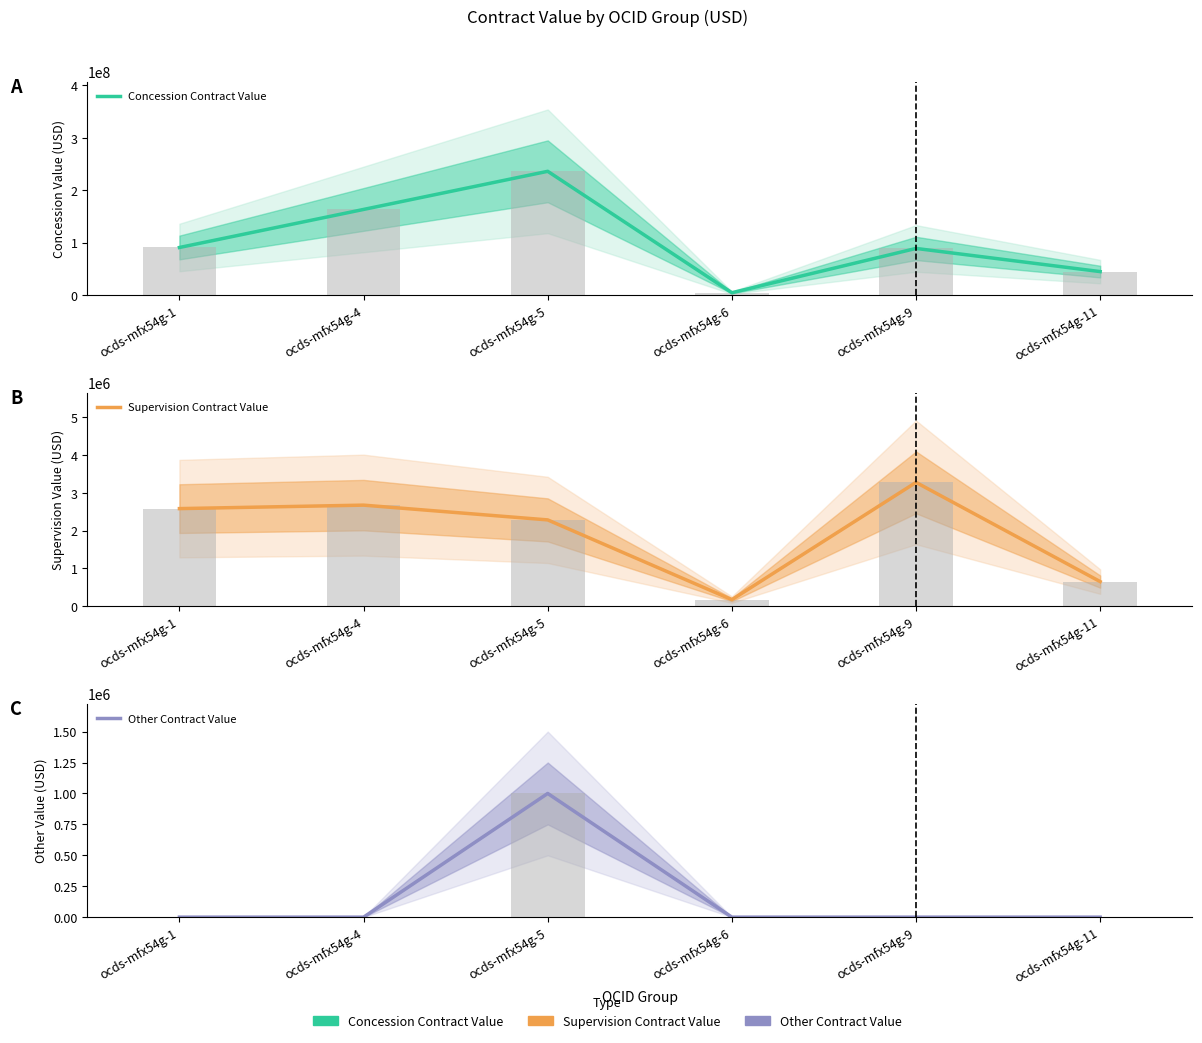

Is the value of Concession Contract Value at ocds-mfx54g-9 greater than the value of Other Contract Value at ocds-mfx54g-6?

Yes